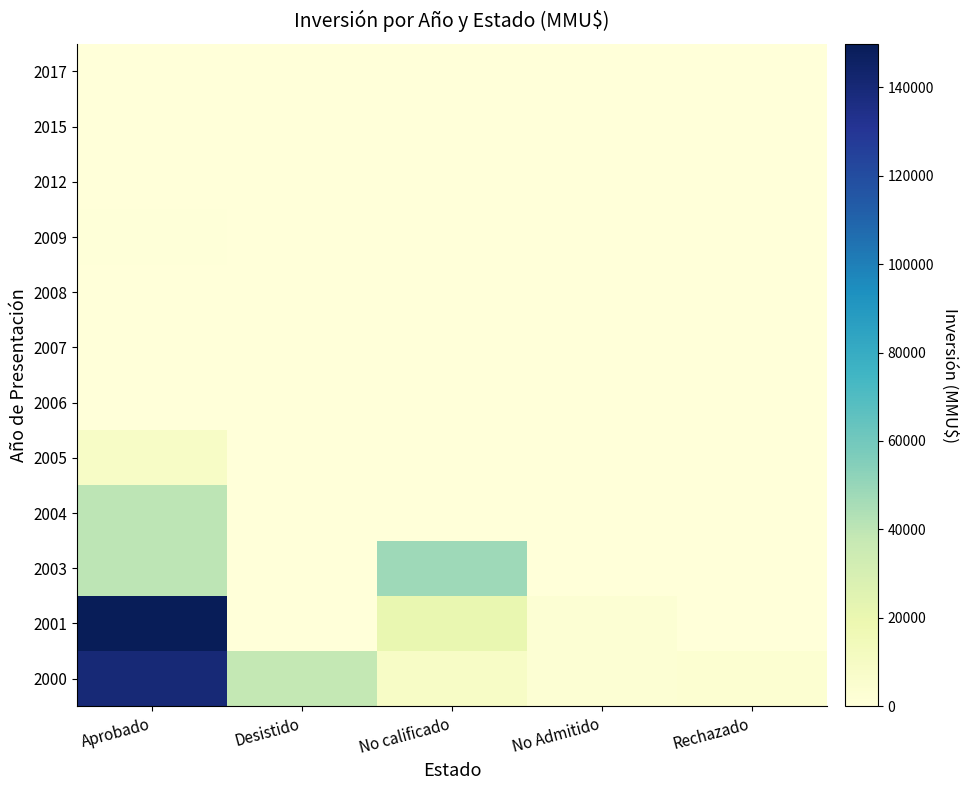

What is the difference between the highest and lowest values at Aprobado?

149800